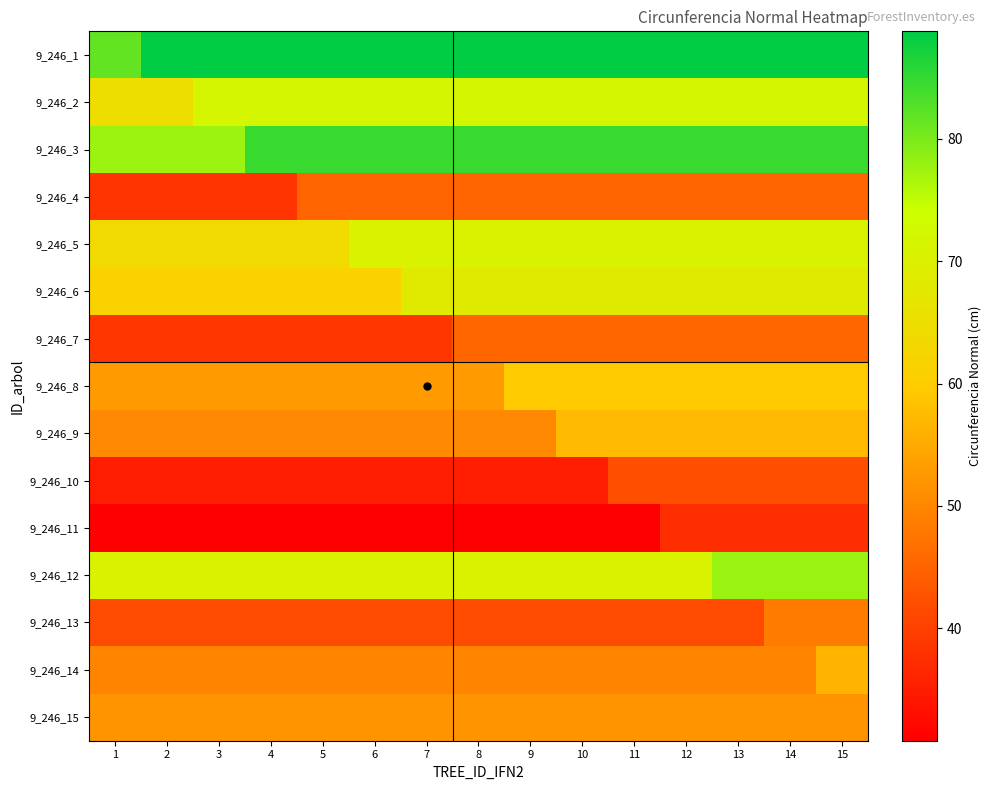

At how many categories does at least one series exceed 38?

15